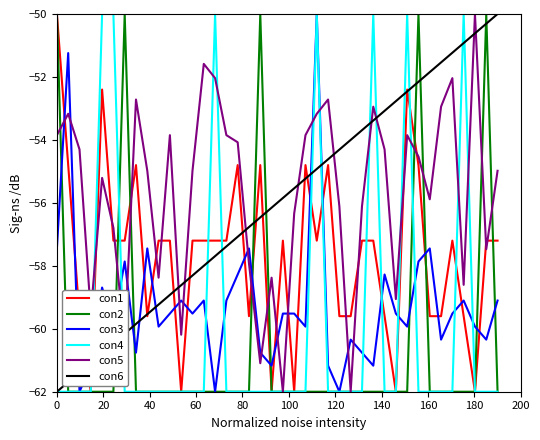

True or false: con5 has more than 1 interior local peaks.

True